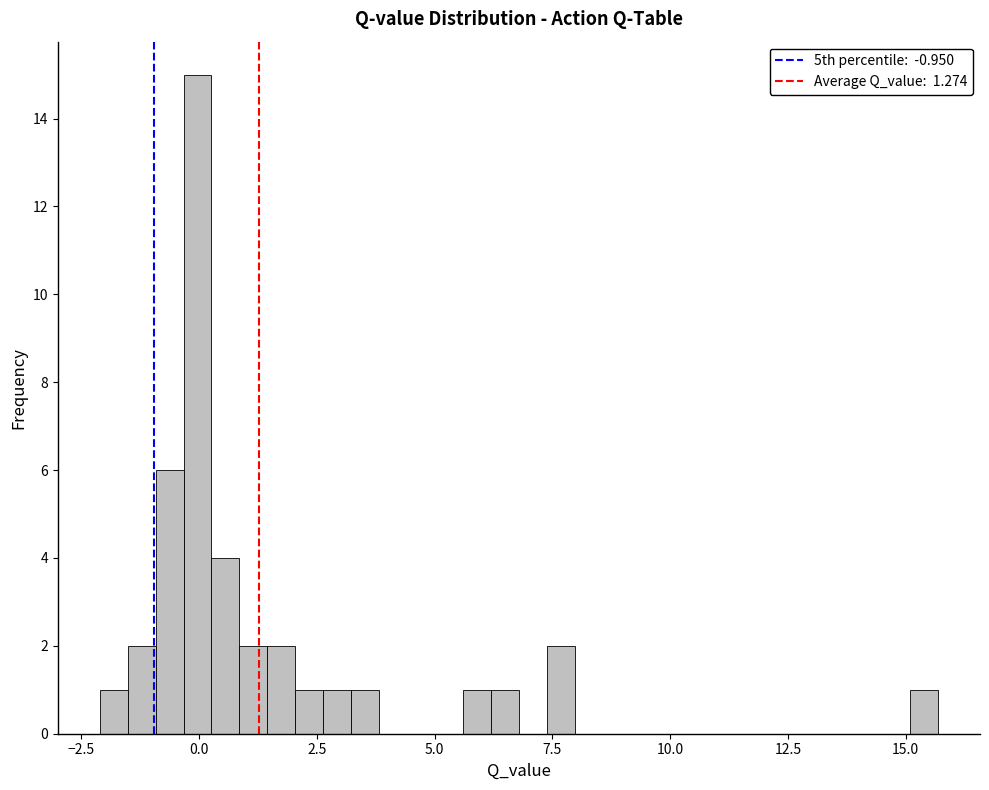

Read against the x-axis, roughly where is the centre of the tallest bar?

0.0